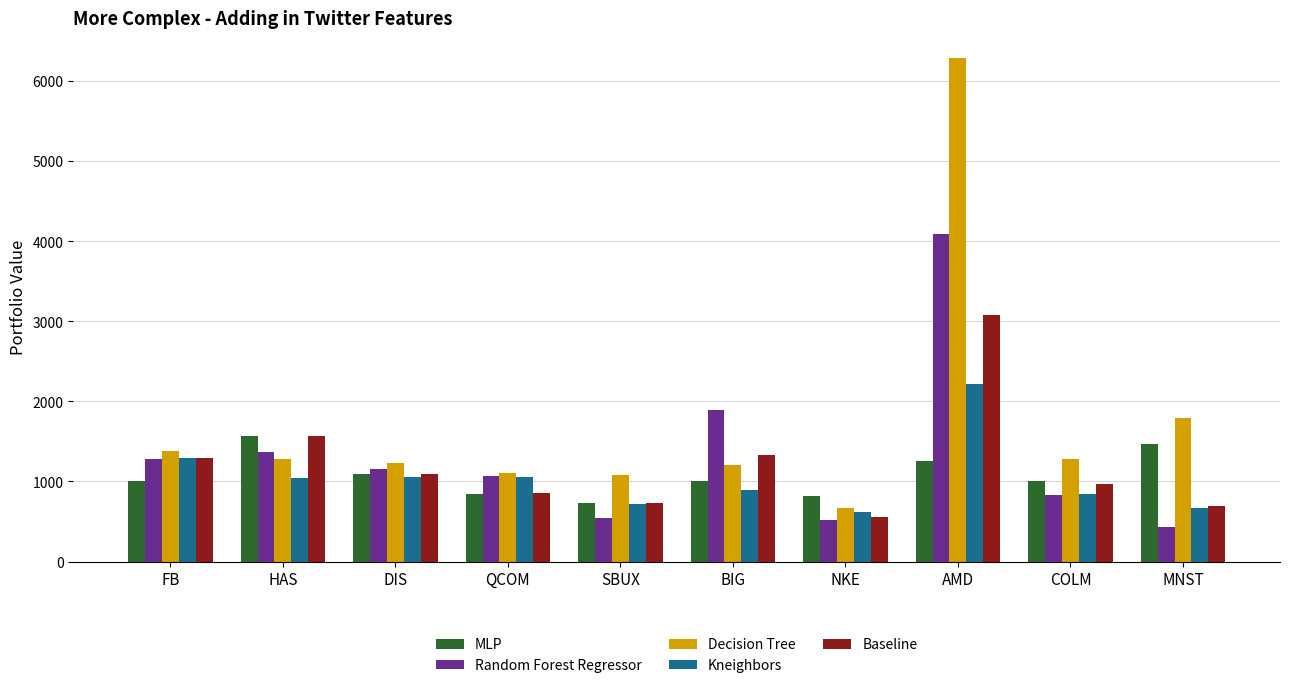

Read the Random Forest Regressor value at DIS.

1158.1